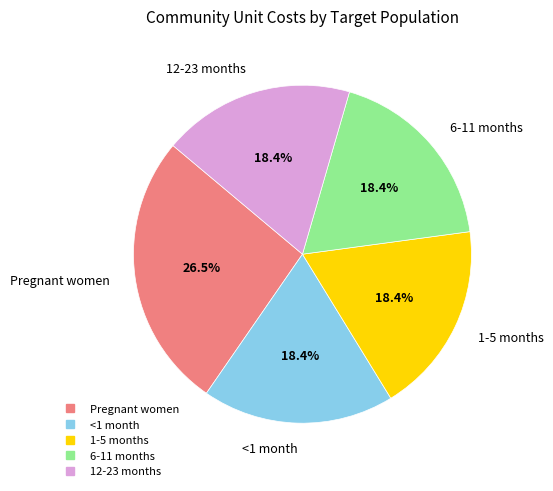

To the nearest percent, what is the average slice percentage?

20%